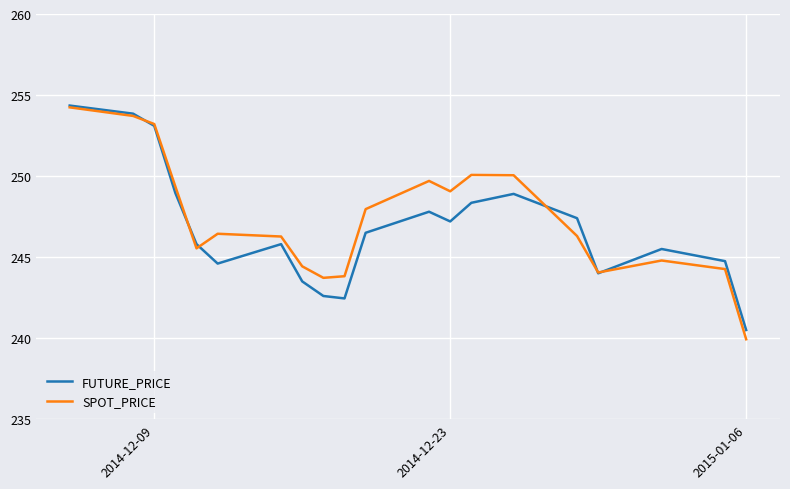

Is this an area chart (filled region under the line)?

No